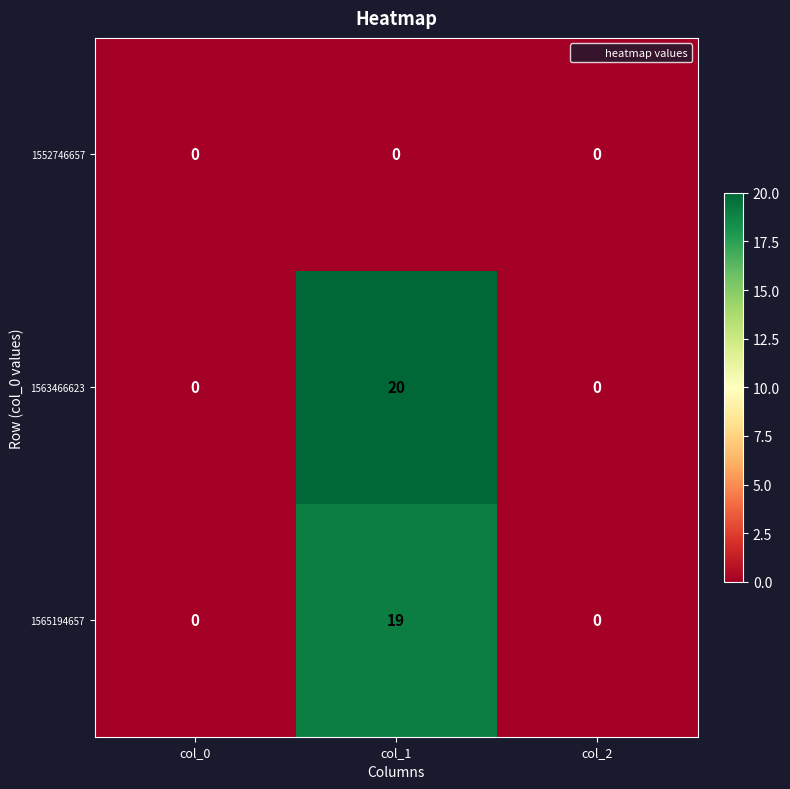

Count the number of categories in the chart.

3